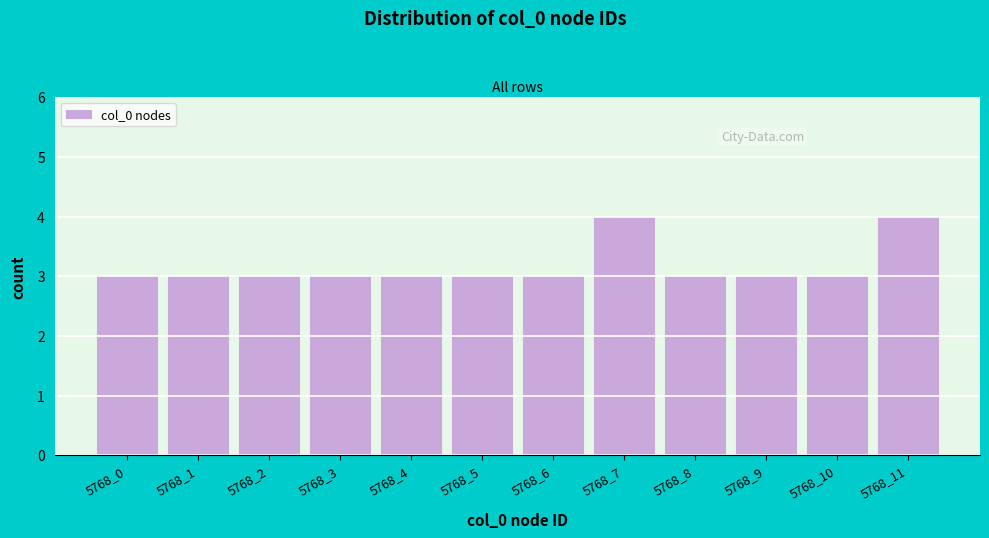

Reading left to right, transcribe all the data shown in this chart.

3	3	3	3	3	3	3	4	3	3	3	4